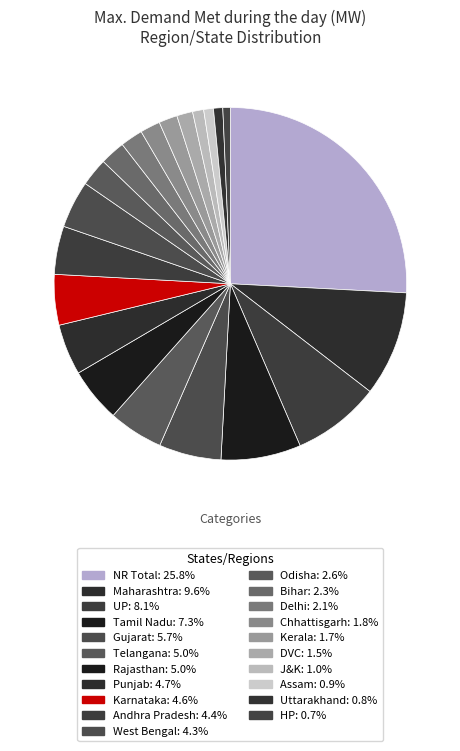

Count the number of slices in the pie.

21